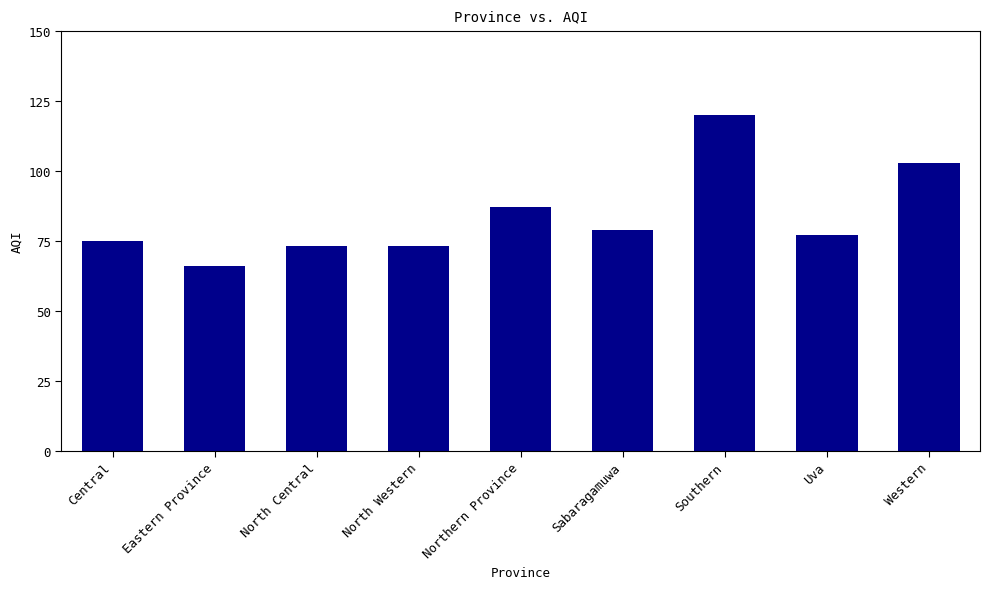

What is the difference between the values at Uva and Eastern Province?

11